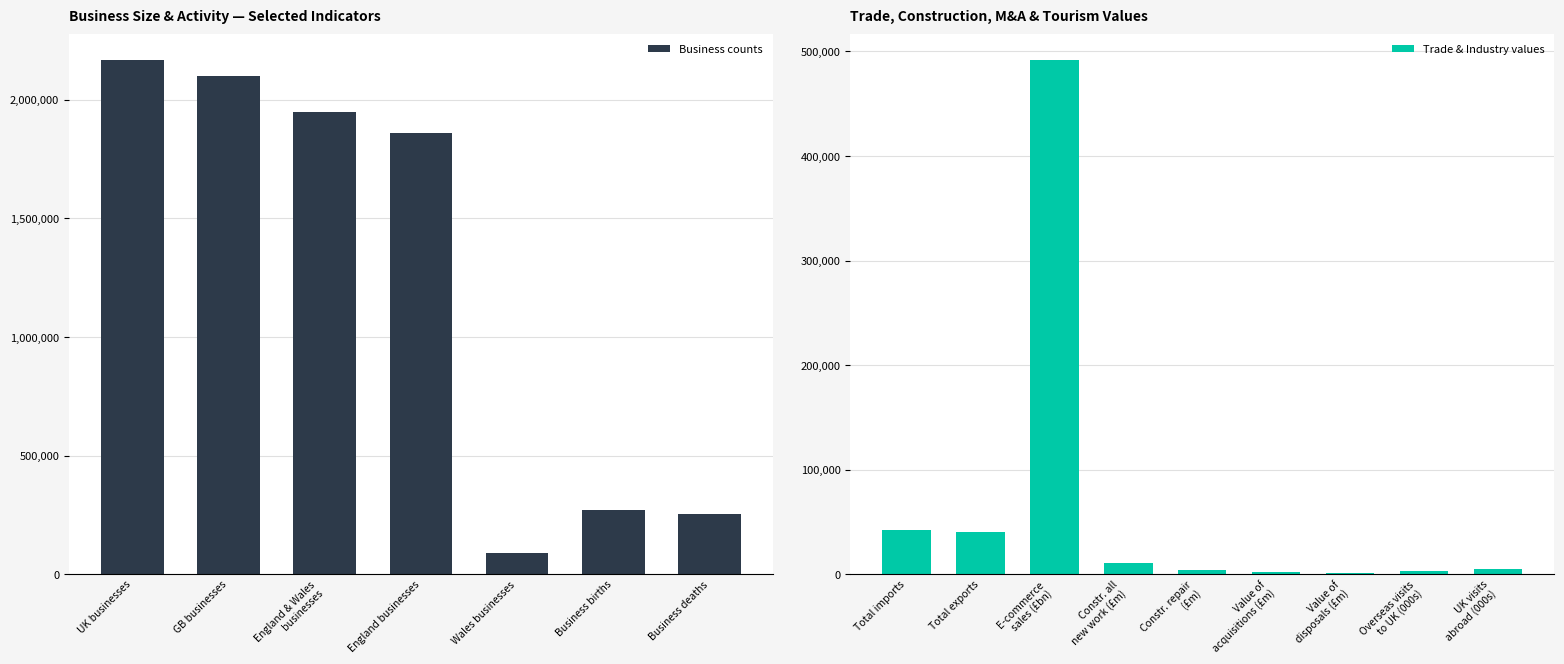

Which category has the highest value in the Business counts series?

UK businesses